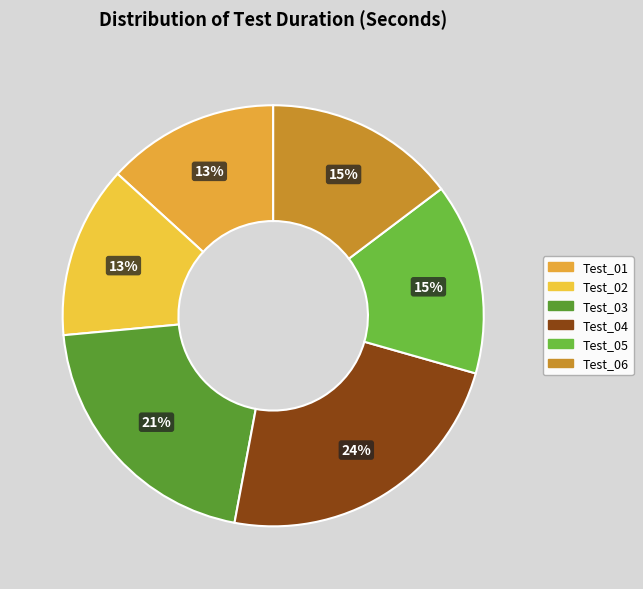

To the nearest percent, what is the difference between the Test_03 and Test_05 slice percentages?

6%